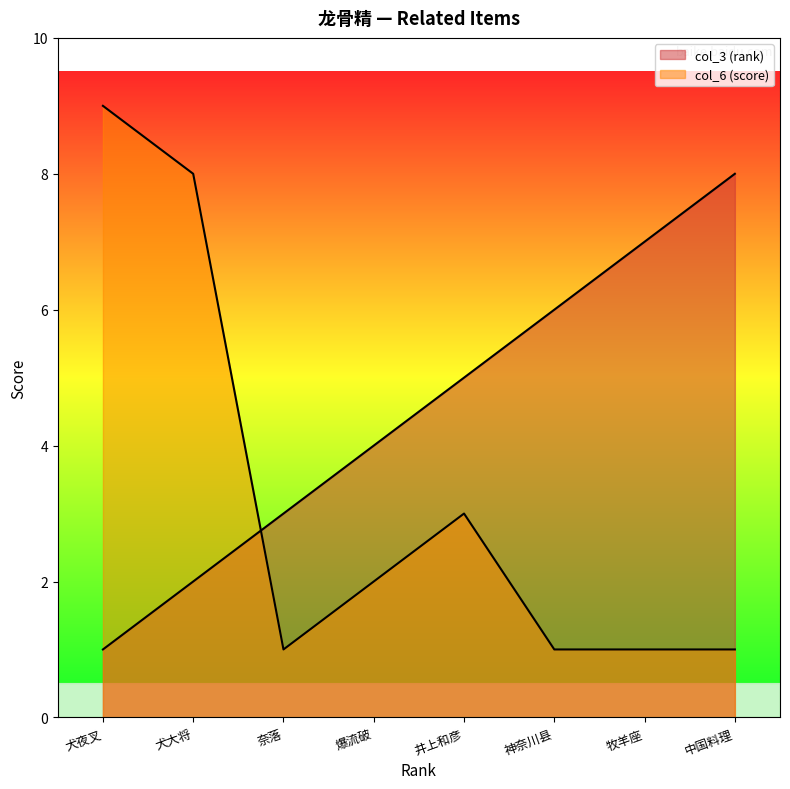

How many lines are shown in the chart?

2